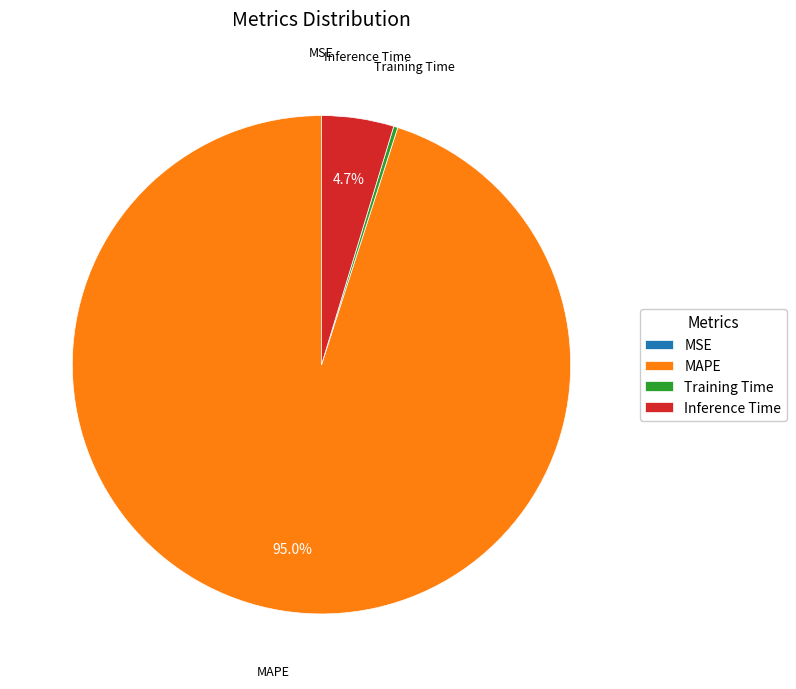

Does any single category account for the majority?

Yes